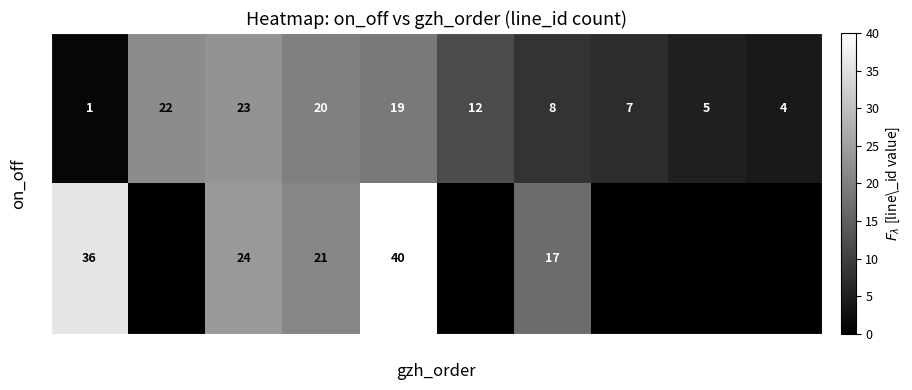

The 0 series shows 4.0 at -4. True or false?

True